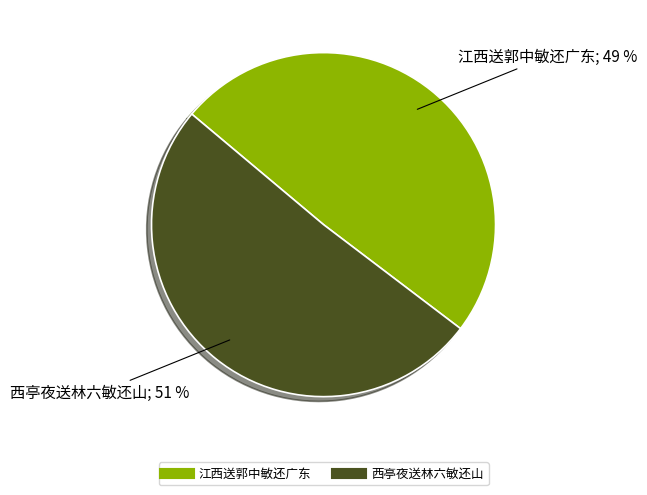

Which has a higher value, 西亭夜送林六敏还山 or 江西送郭中敏还广东?

西亭夜送林六敏还山